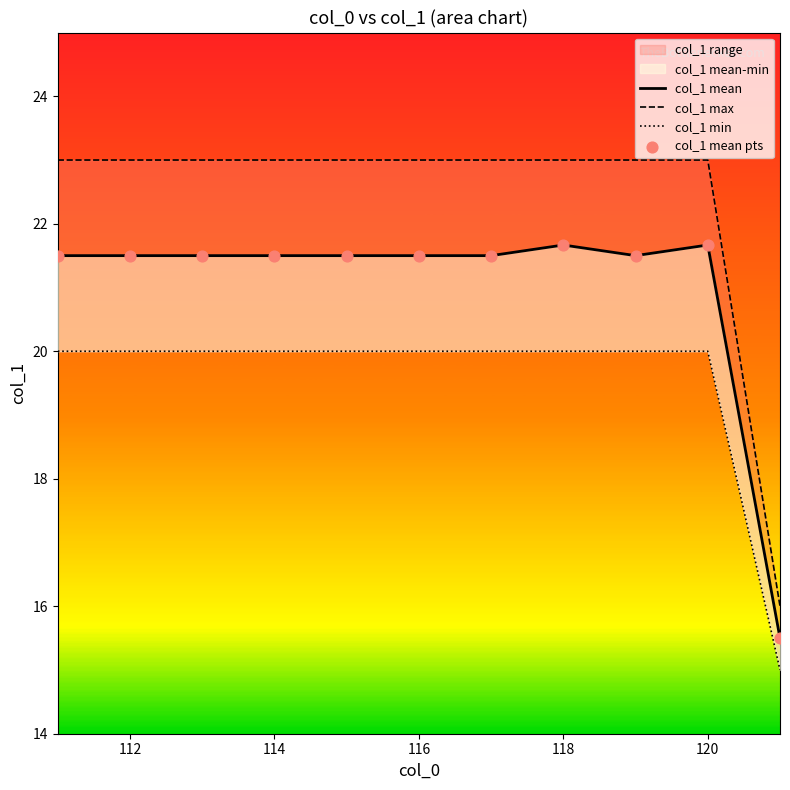

Which series contains the lowest Y value?

col_1 min